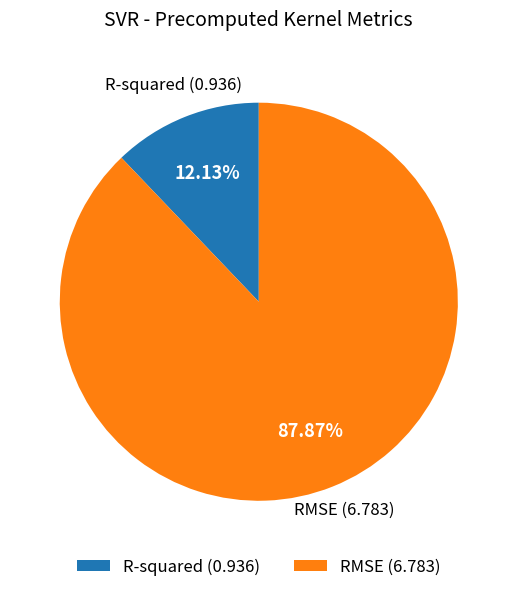

How much of the chart is everything except R-squared?

87.9%